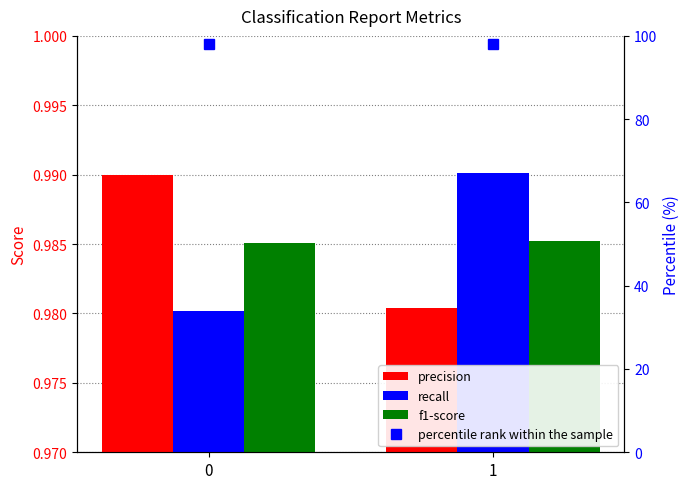

What is the sum of the precision values at 1 and 0?

2.0